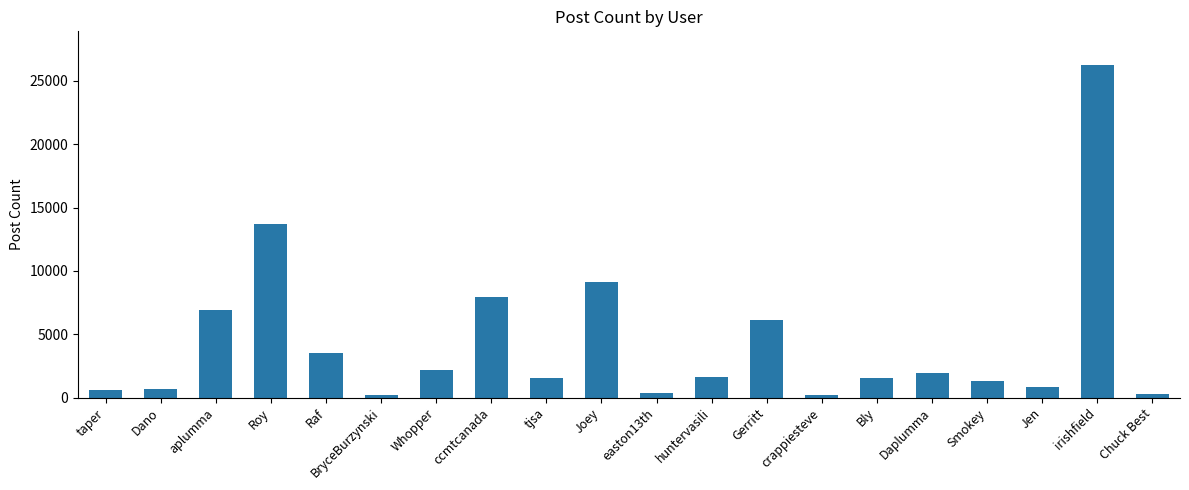

True or false: the data shows 6129 at Gerritt.

True